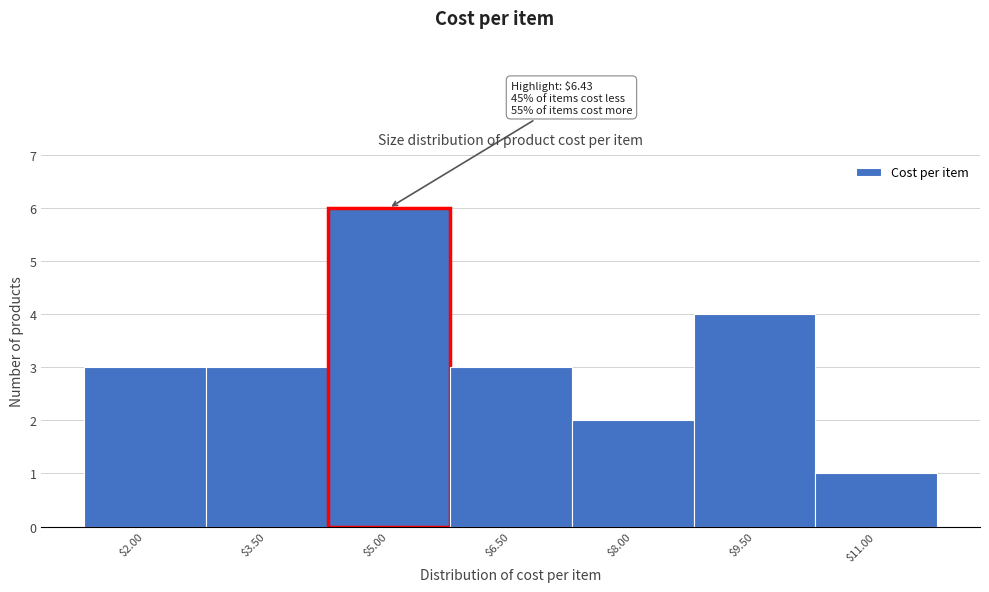

Reading left to right, what are all the values shown in this chart?

3	3	6	3	2	4	1